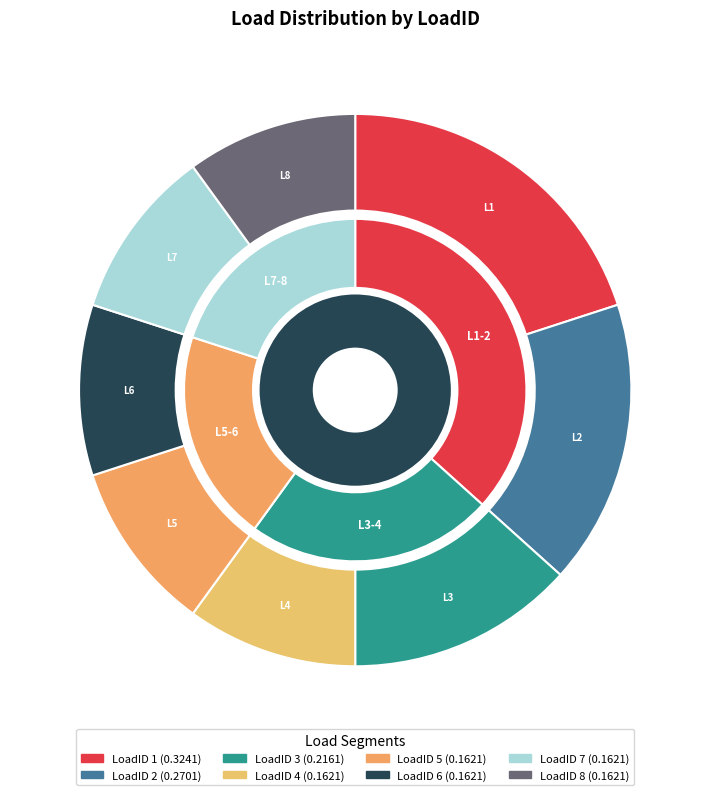

Does LoadID 2 account for over 50% of the chart?

No